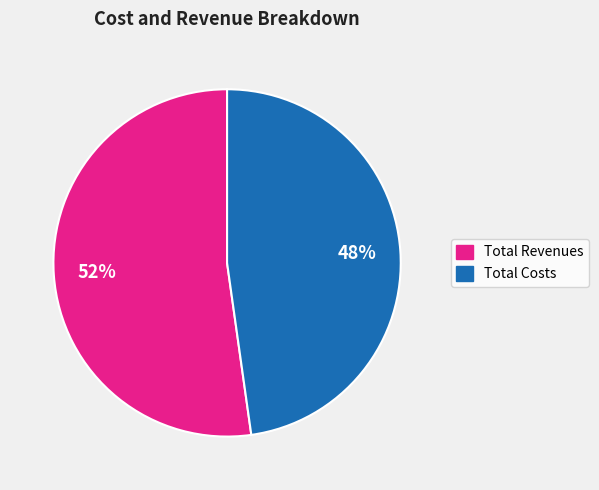

Does any single category account for the majority?

Yes